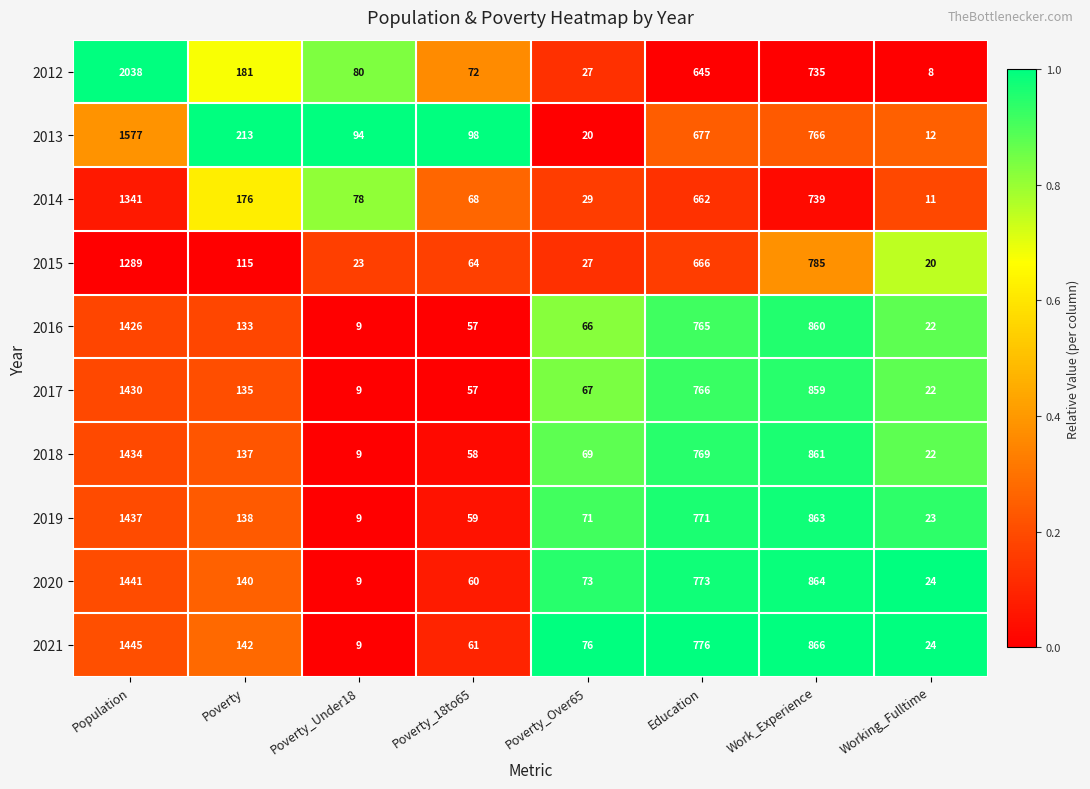

What is the difference between the highest and lowest values at Poverty_Over65?

56